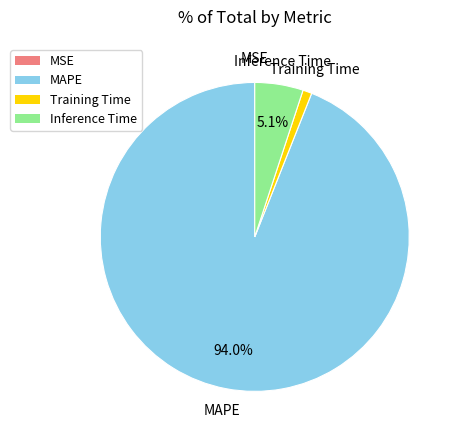

Is there any slice that represents more than half of the pie?

Yes